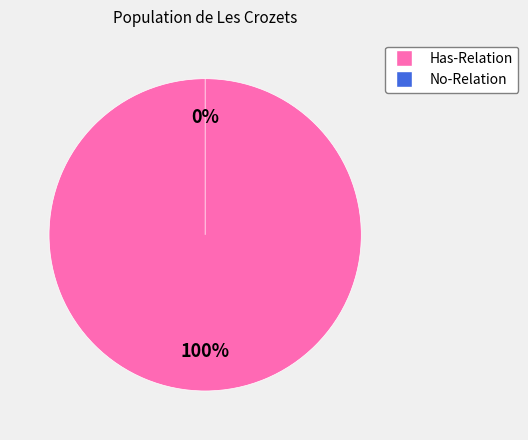

Is it true that Has-Relation is 100% of the pie?

True